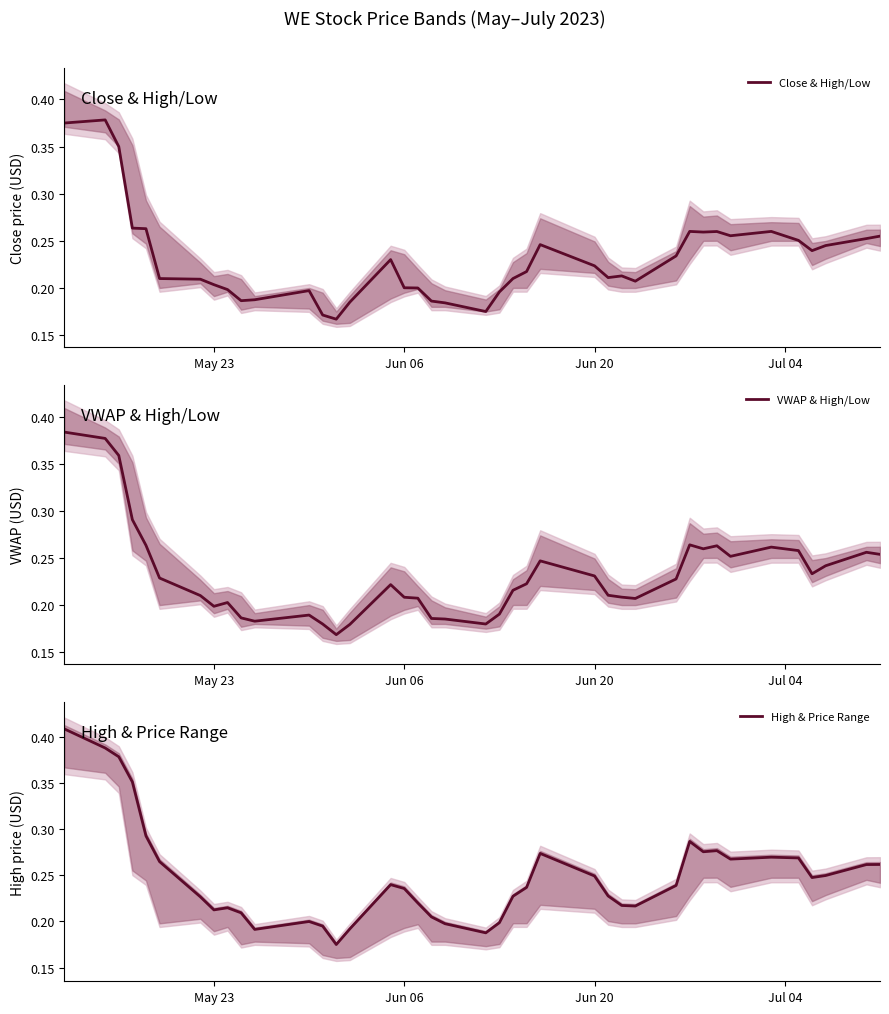

At how many categories does at least one series exceed 0?

40